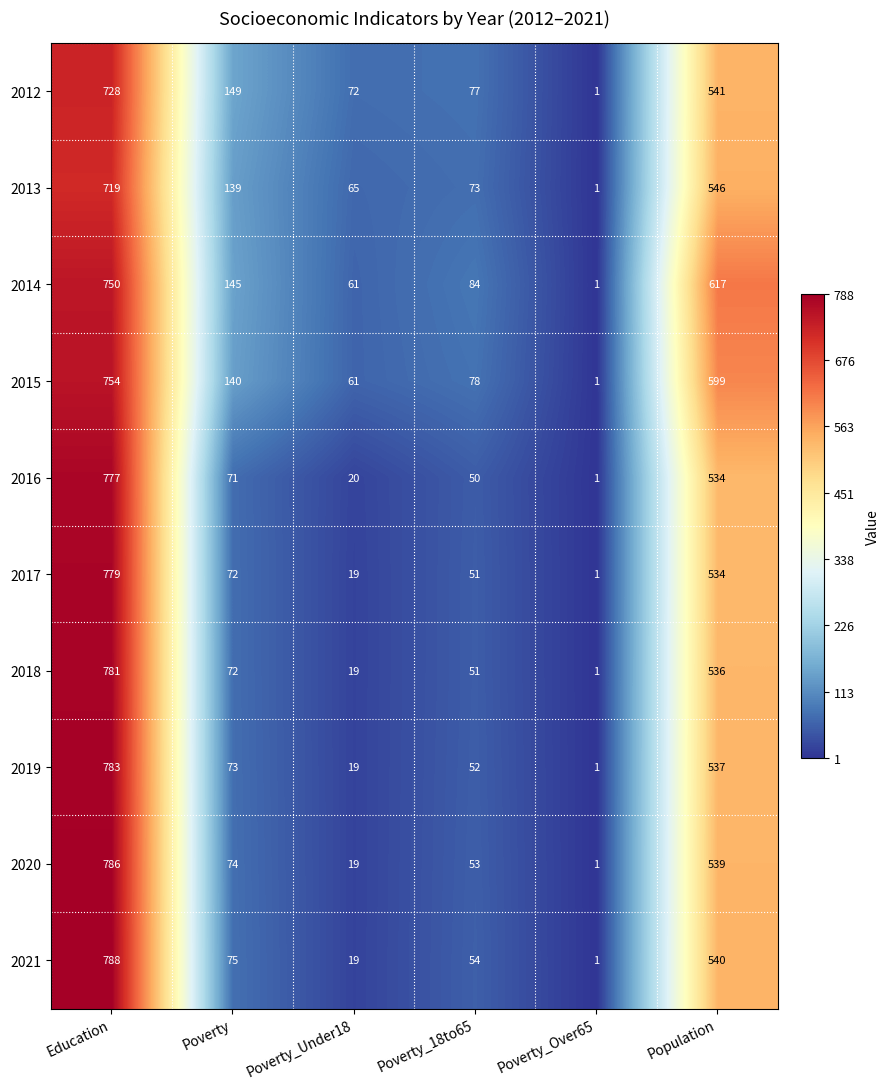

What is the average value of the 2017 series?

243